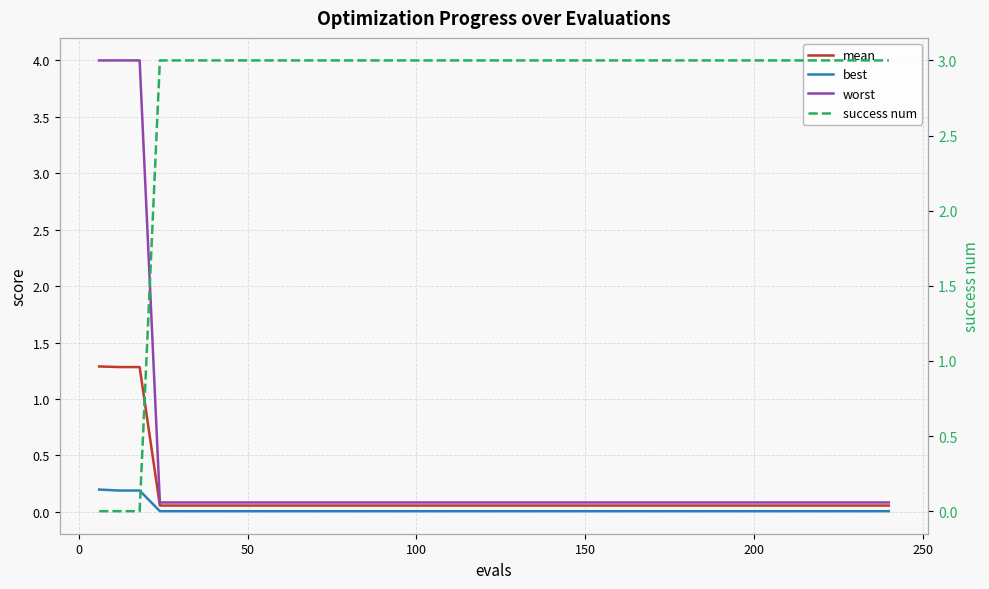

True or false: best has a value of 0.0 at 150.

True